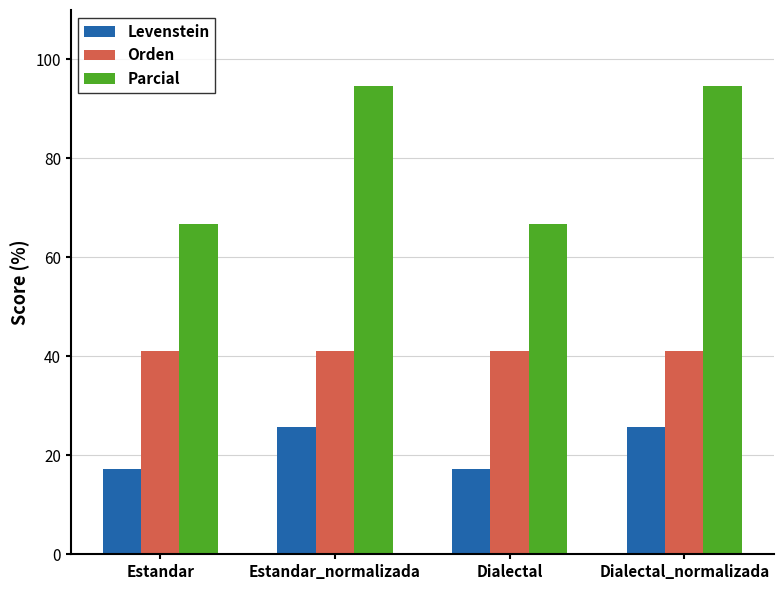

Is it true that Parcial equals 13.9 at Dialectal?

False